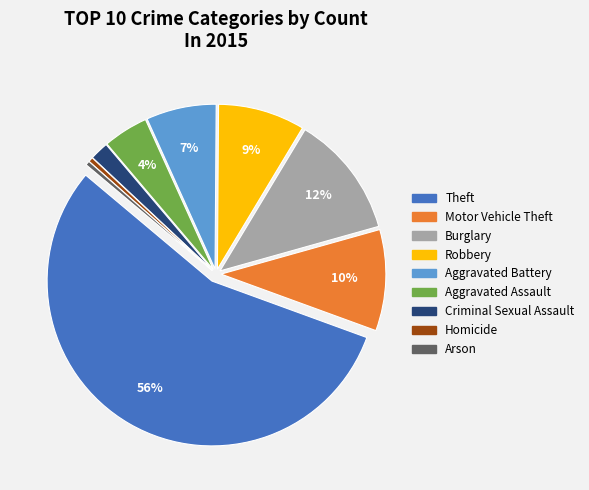

To the nearest percent, what percentage of the pie is Motor Vehicle Theft?

10%